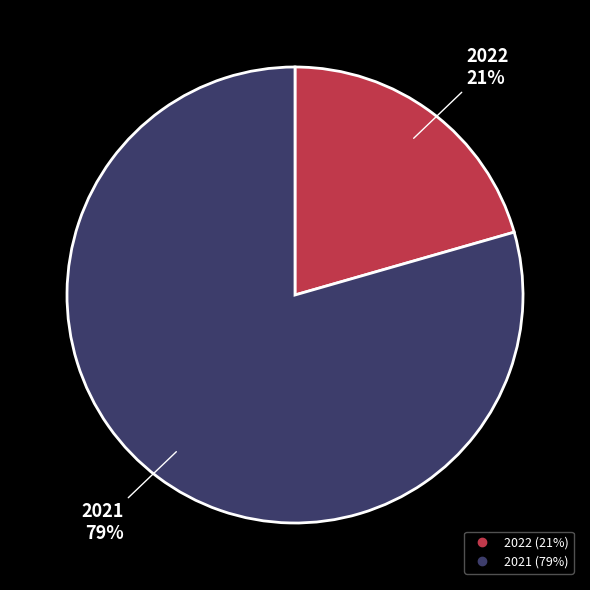

Combined, do 2022 and 2021 account for over 50%?

Yes